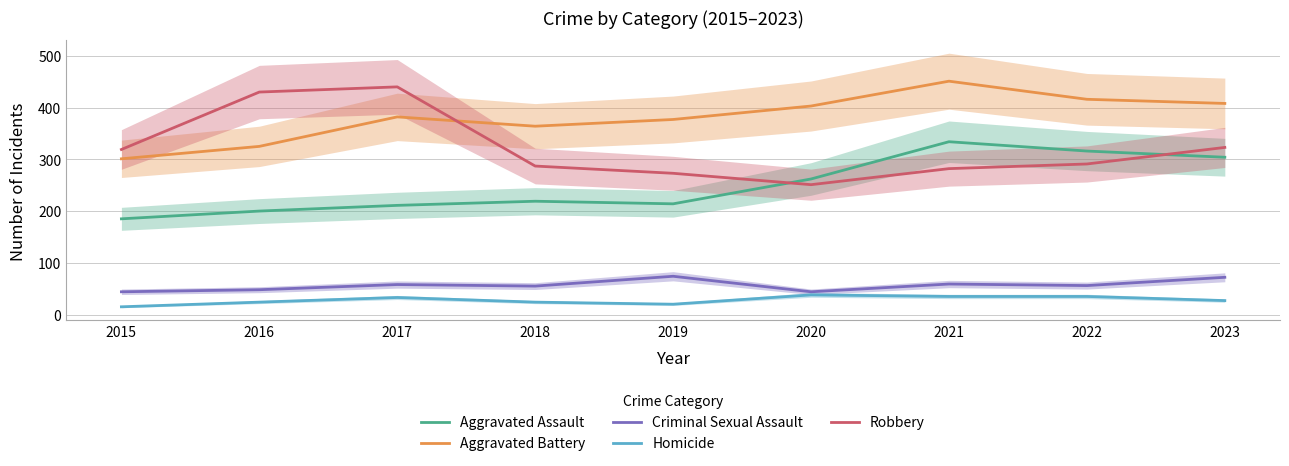

True or false: Aggravated Battery and Aggravated Assault intersect in this chart.

False